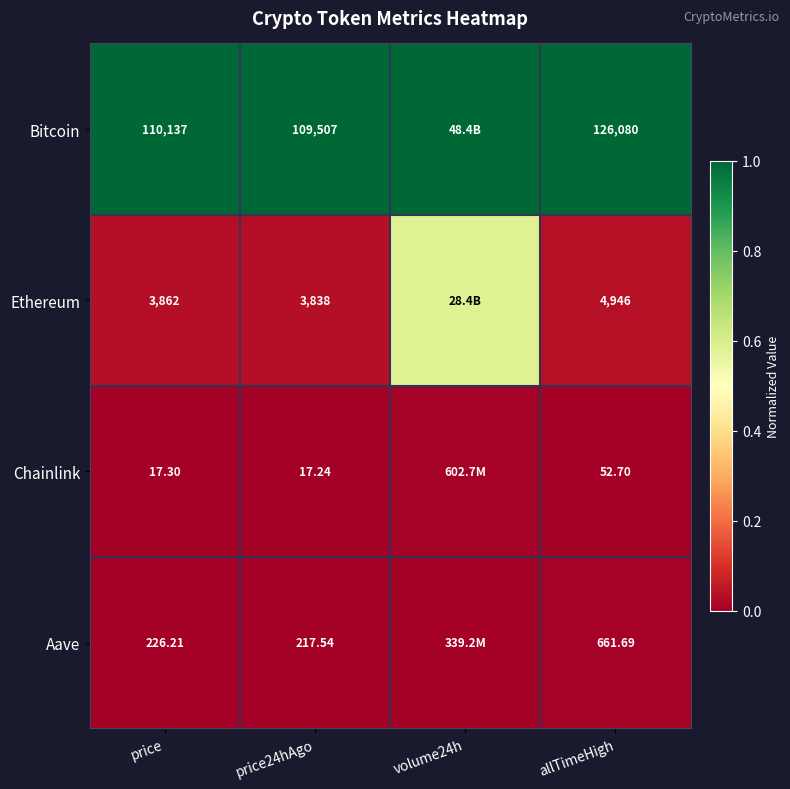

Between price and allTimeHigh, which series saw the biggest shift?

Bitcoin